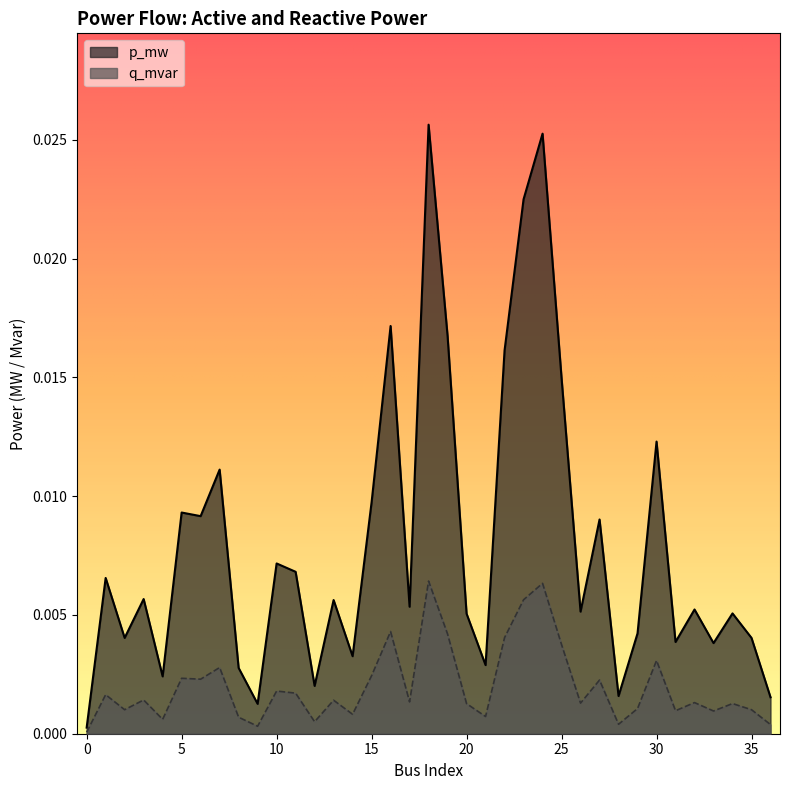

True or false: q_mvar and p_mw intersect in this chart.

False